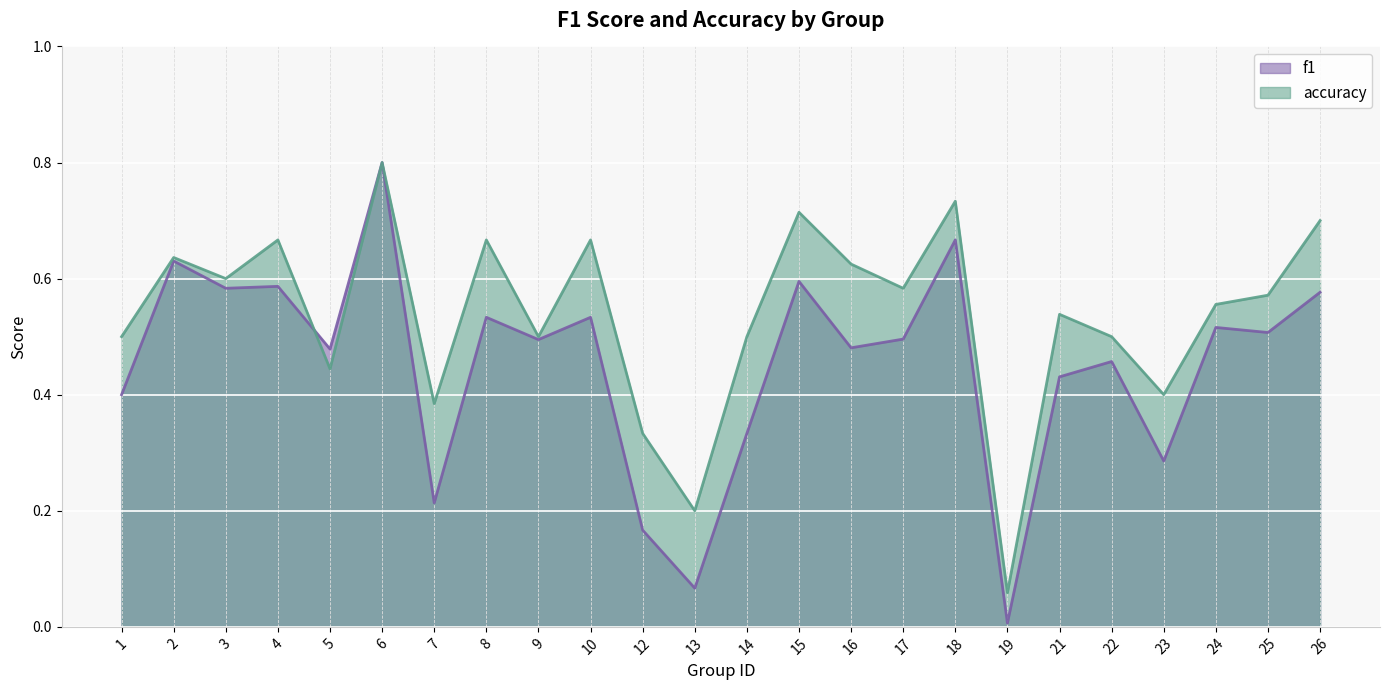

Where is f1 nearest to the value 0?

19